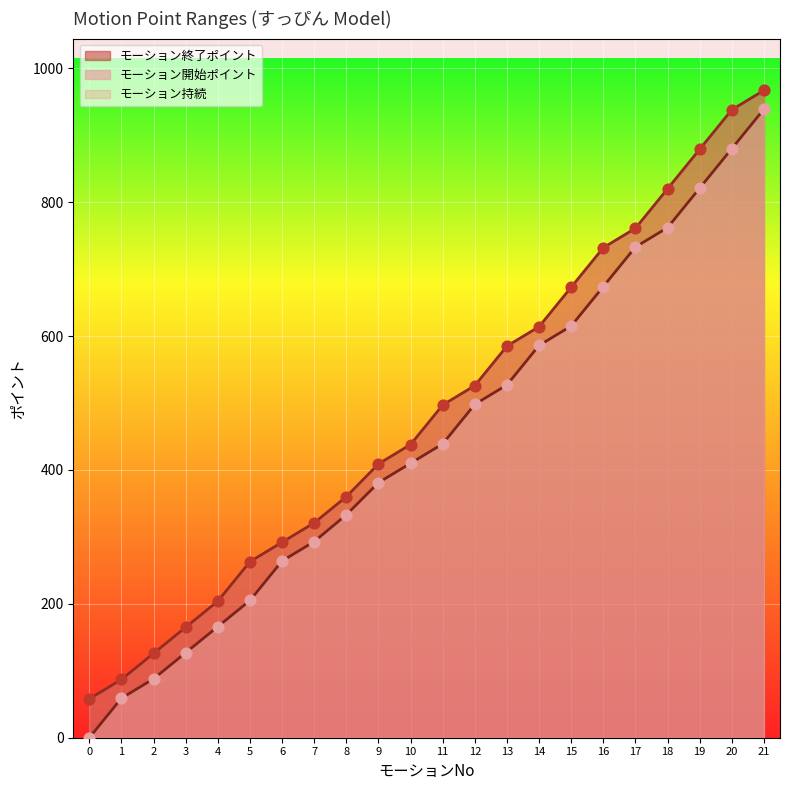

At how many categories does at least one series exceed 945?

1